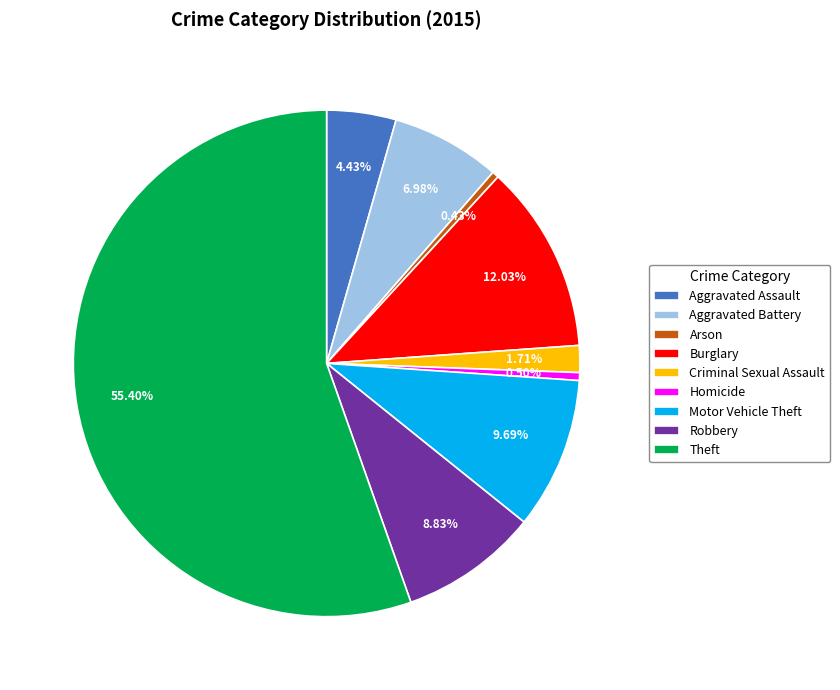

Is it true that Robbery is 9% of the pie?

True